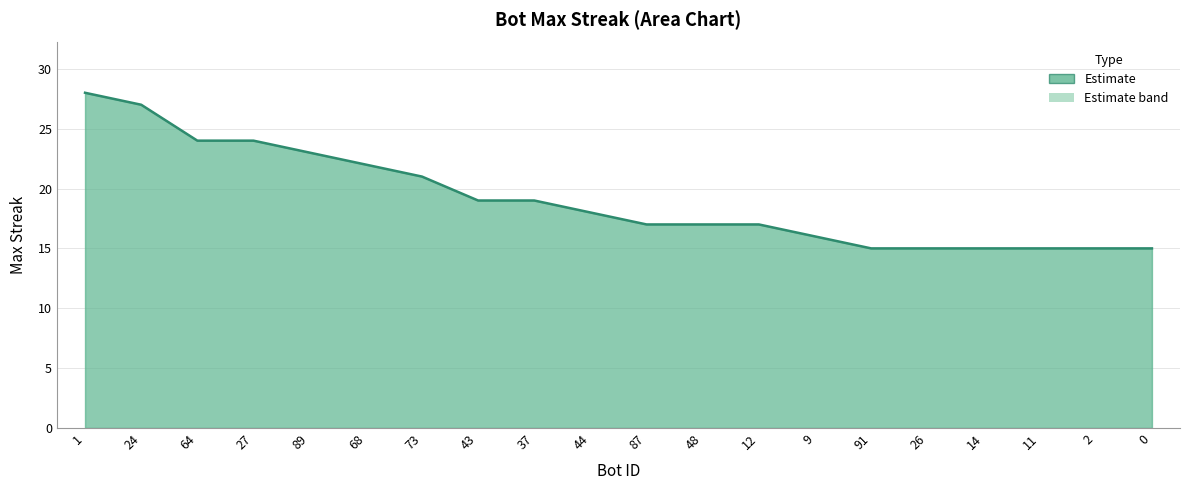

What position from the right is 73?

14